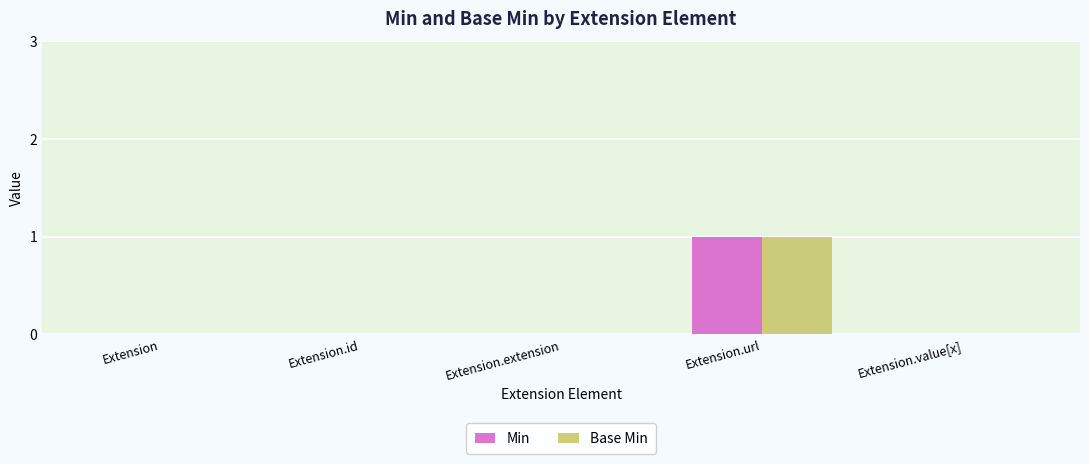

Which category has the highest value in the Min series?

Extension.url